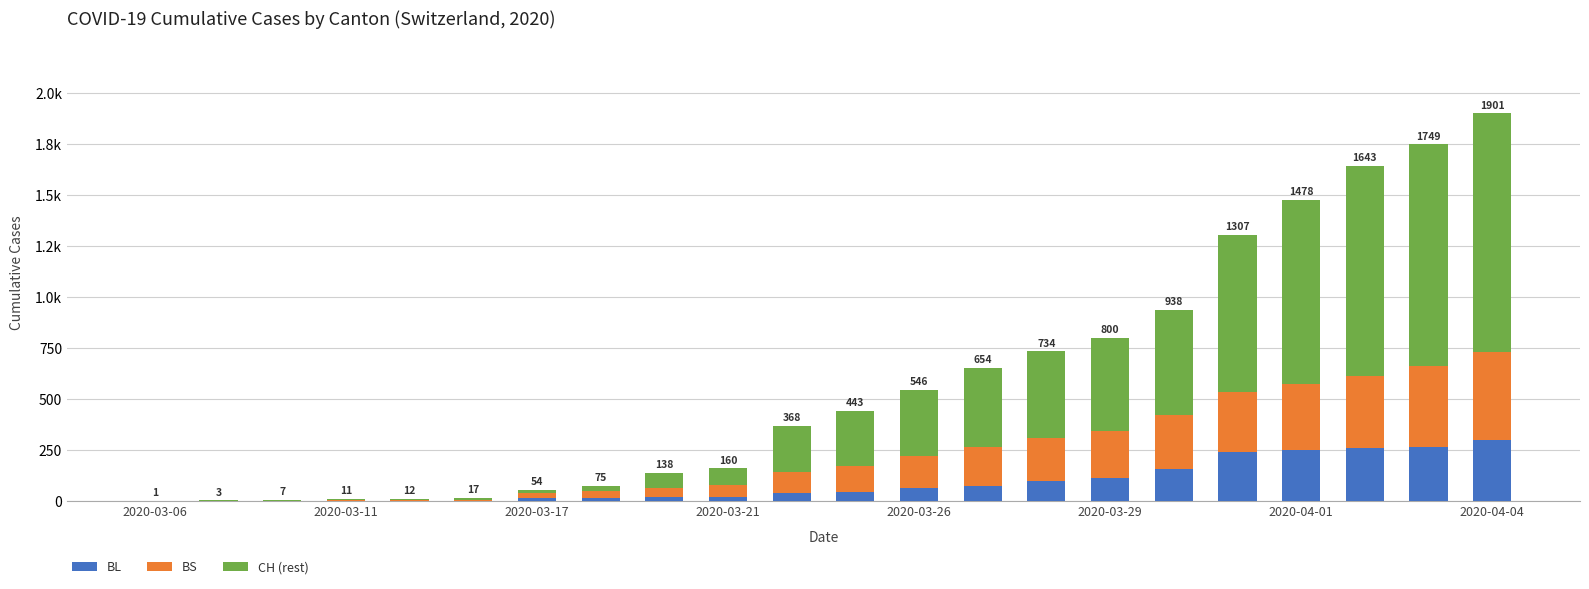

Rank the series by their average value, from highest to lowest.

CH (rest), BS, BL